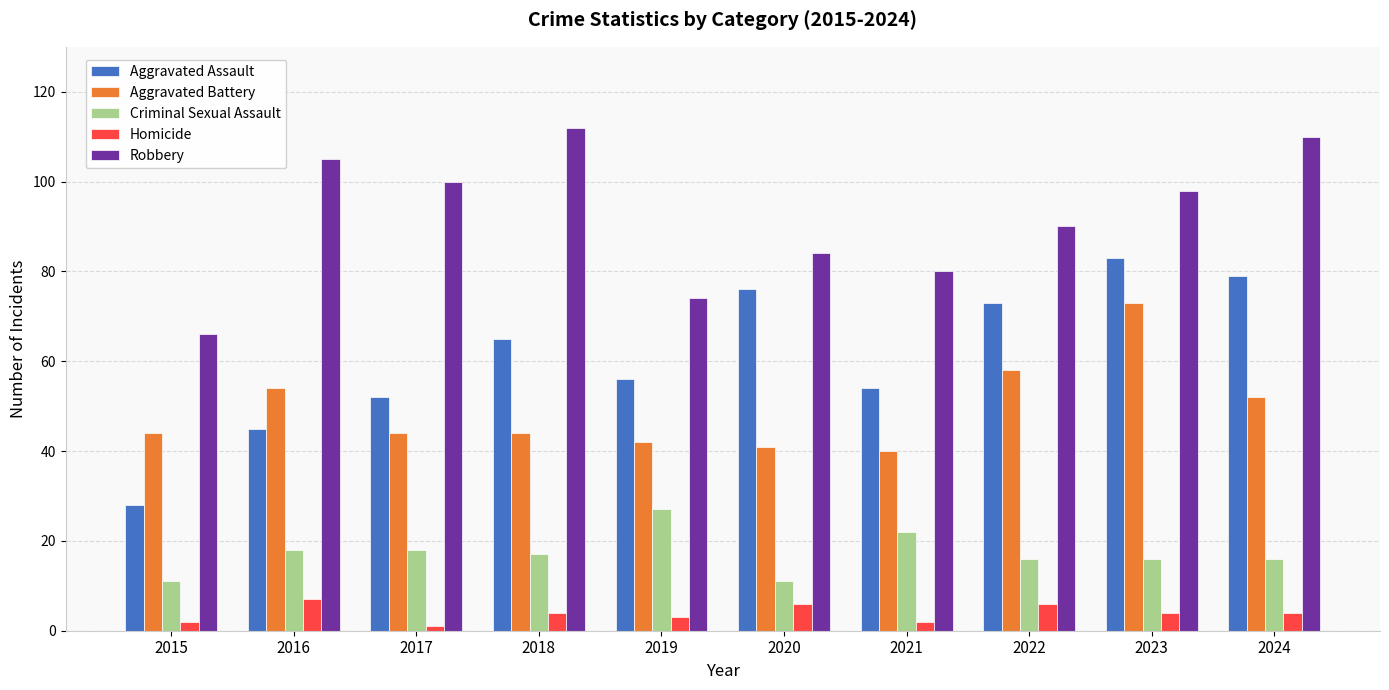

What is the maximum value for Robbery?

112